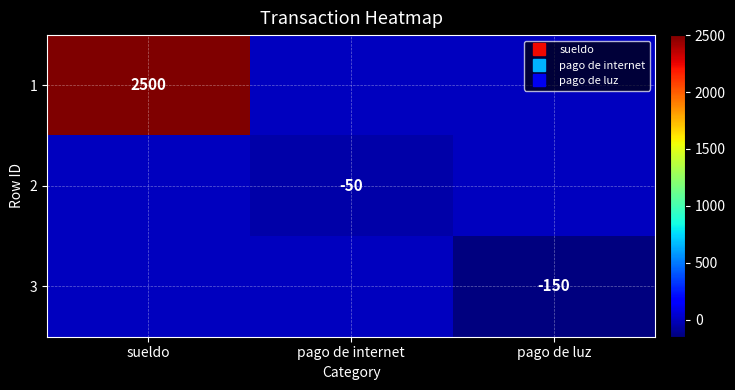

Rank the series at pago de internet from lowest to highest value.

2, 1, 3